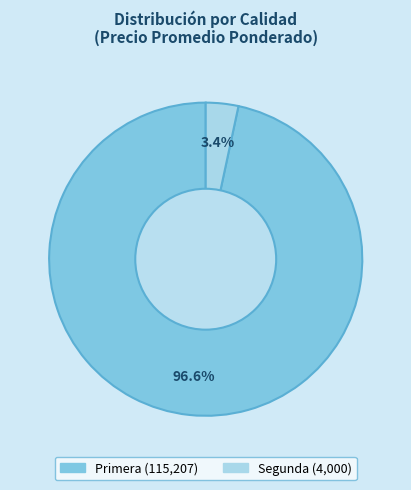

To the nearest percent, what is the difference between the largest and smallest slice percentages?

93%